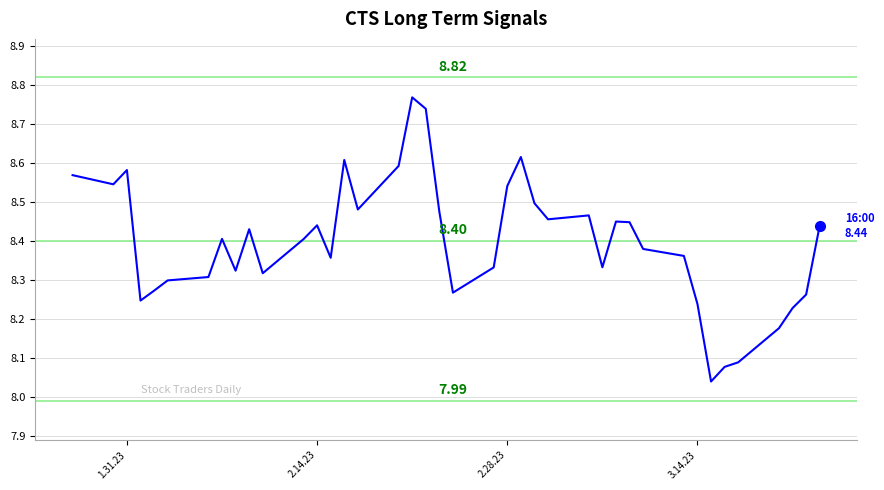

What is the difference between the maximum and minimum values?

0.7